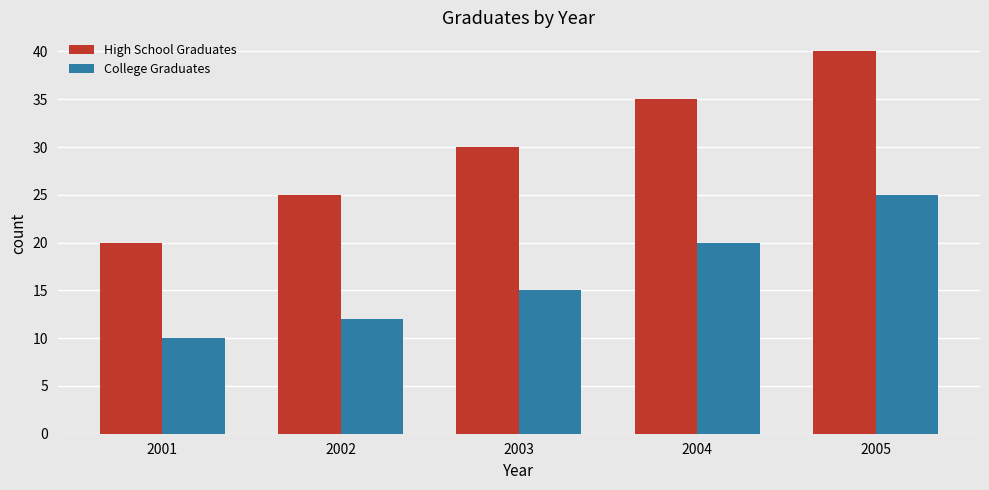

Is it true that High School Graduates equals 30 at 2003?

True